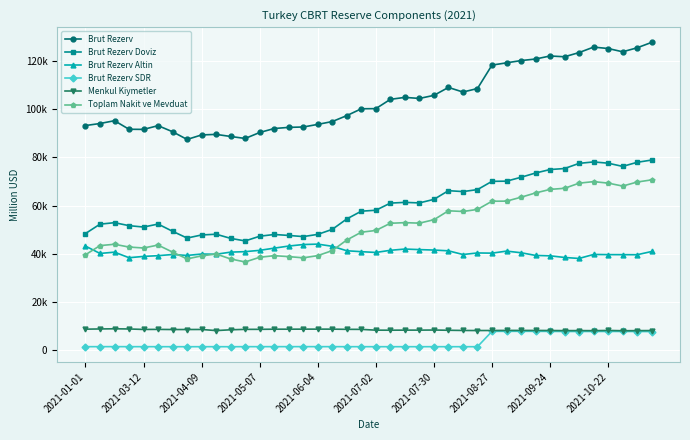

Is this an area chart (filled region under the line)?

No